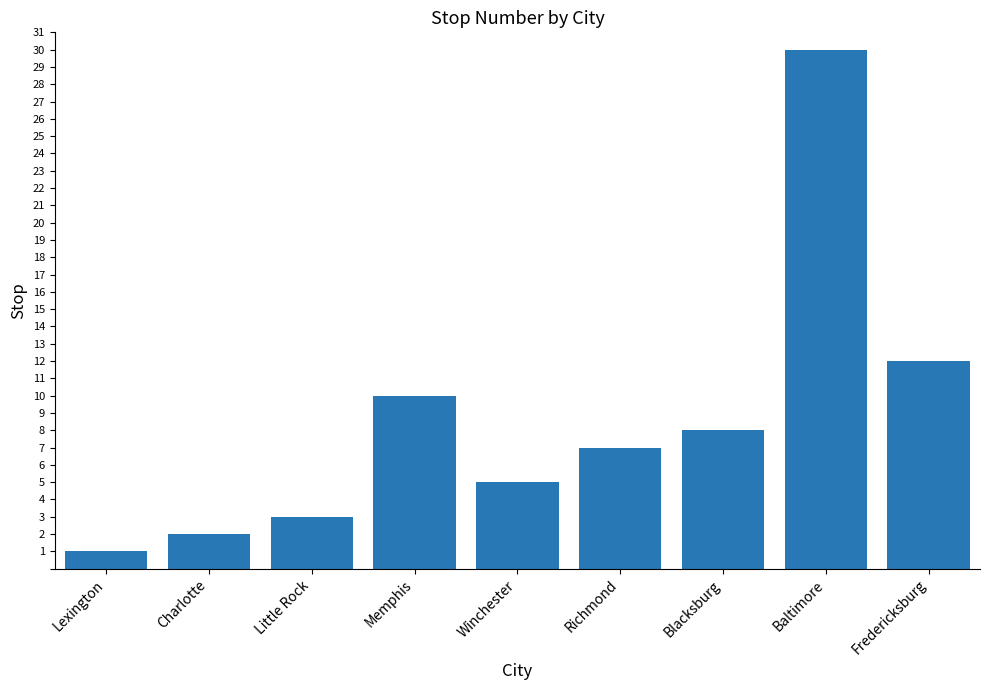

Does the chart contain any negative values?

No